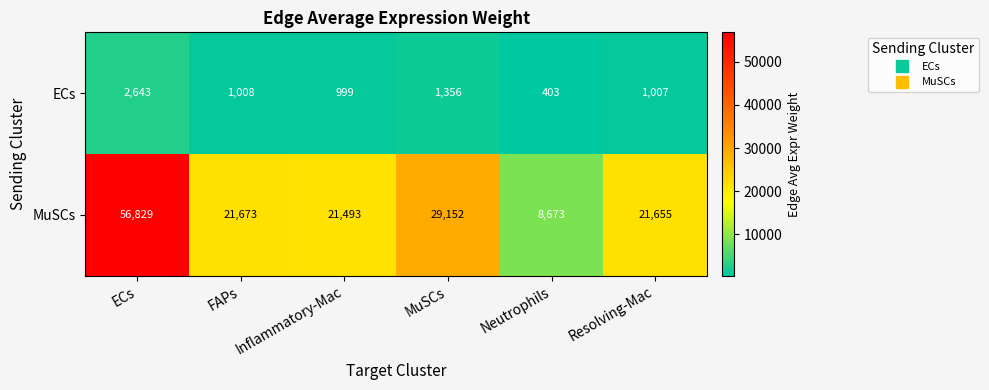

The value of ECs at Neutrophils is 705. True or false?

False